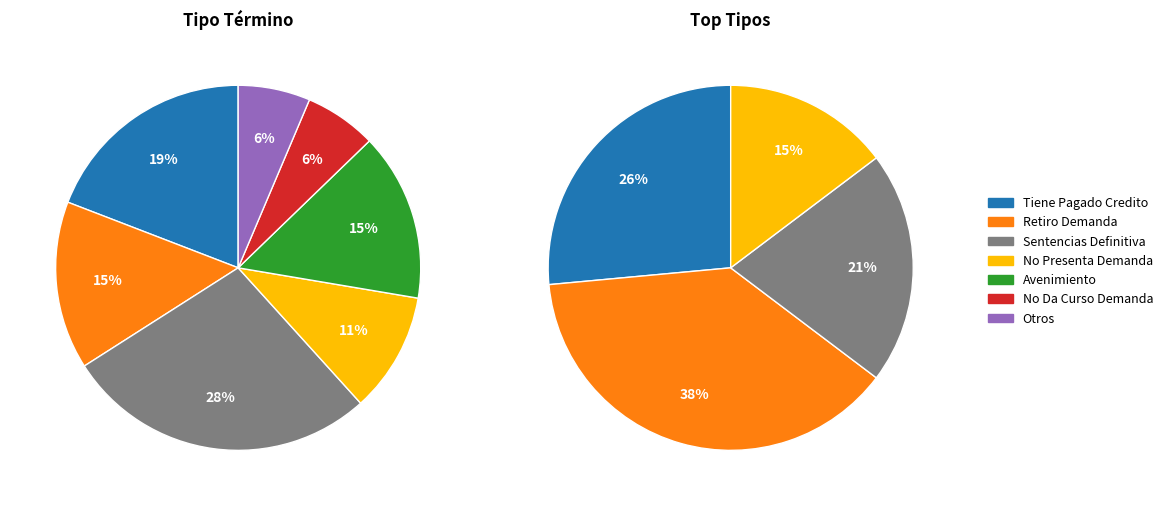

What percentage is the Retiro Demanda slice, to the nearest percent?

15%